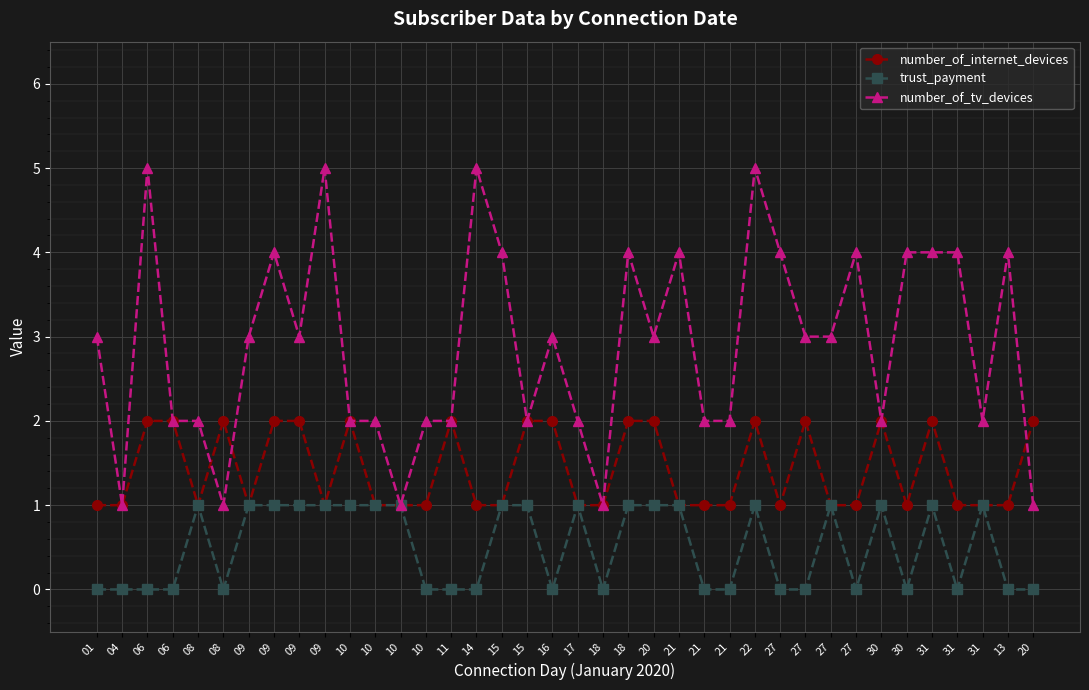

True or false: trust_payment has more than 0 points higher than both neighbors.

True